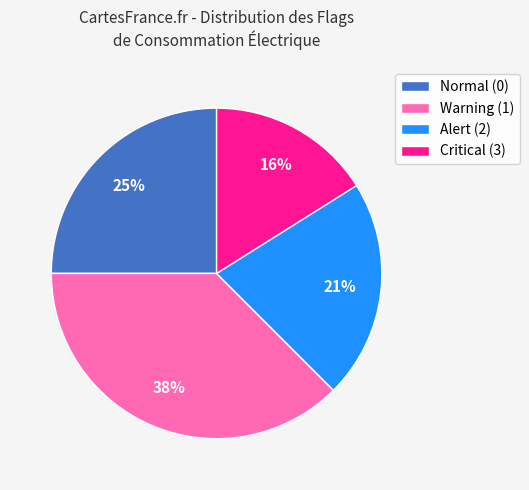

Between Critical (3) and Warning (1), which is larger?

Warning (1)